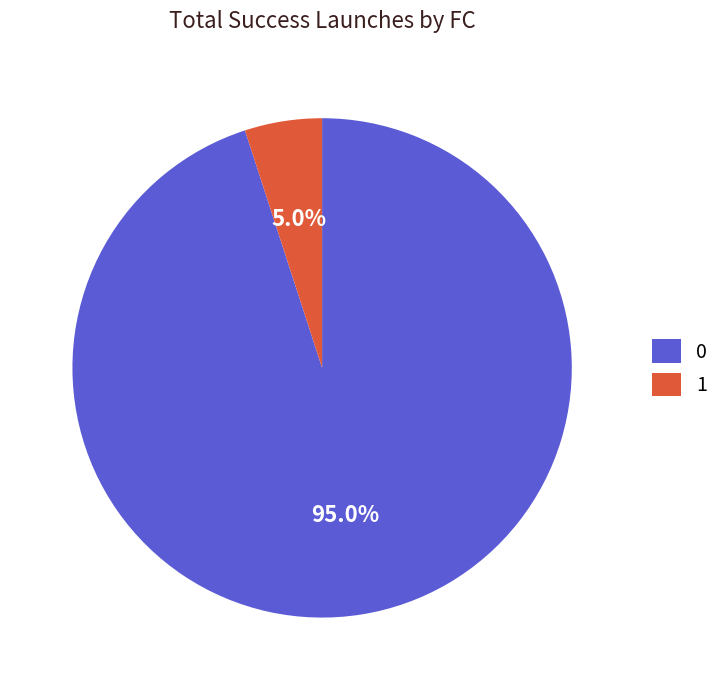

Is 0 the majority of the pie?

Yes